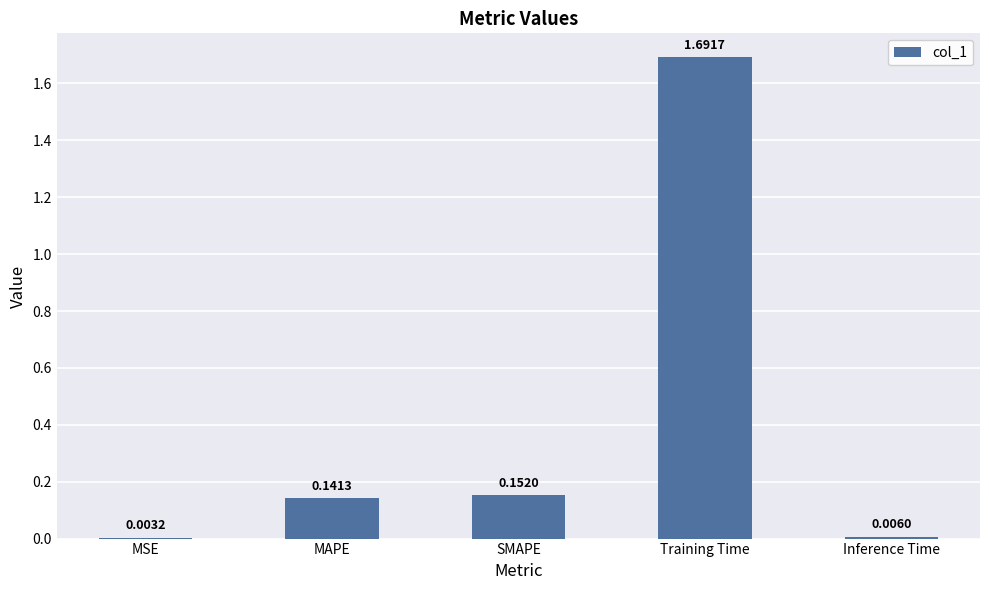

Which has a higher value, SMAPE or MSE?

SMAPE